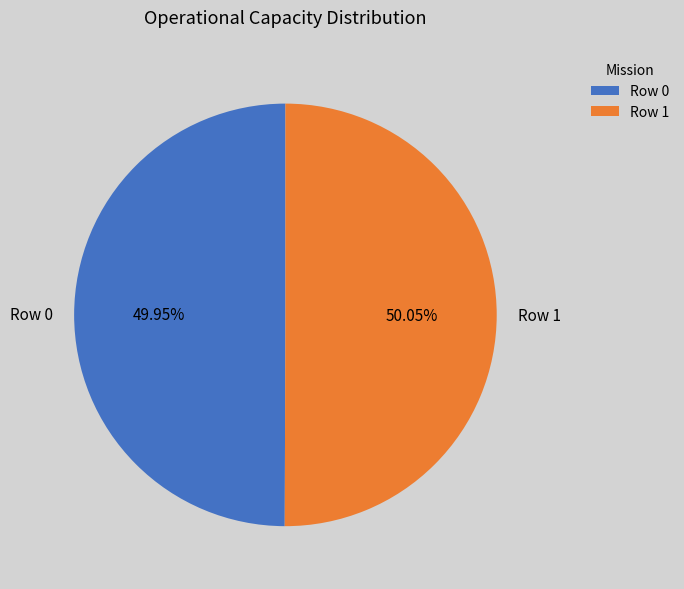

Count the number of slices in the pie.

2